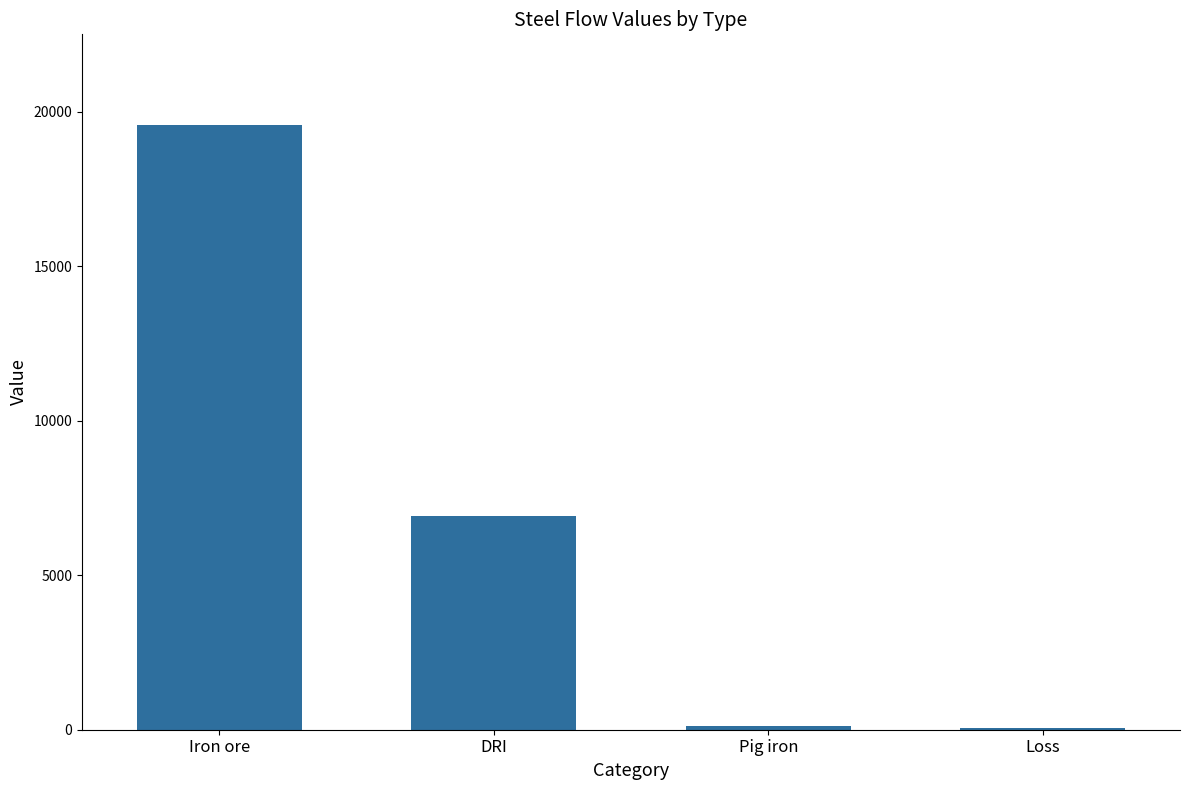

Is it true that the value at DRI is 10770.2?

False